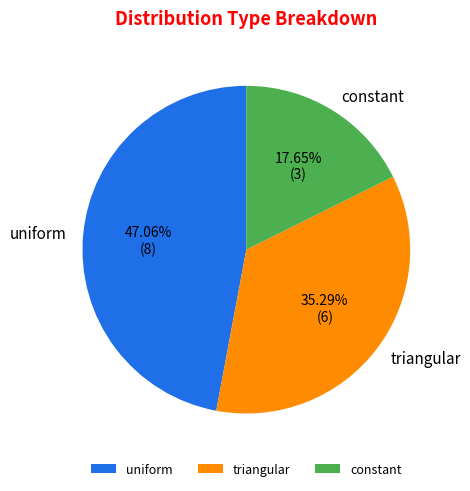

Which has a higher value, uniform or constant?

uniform